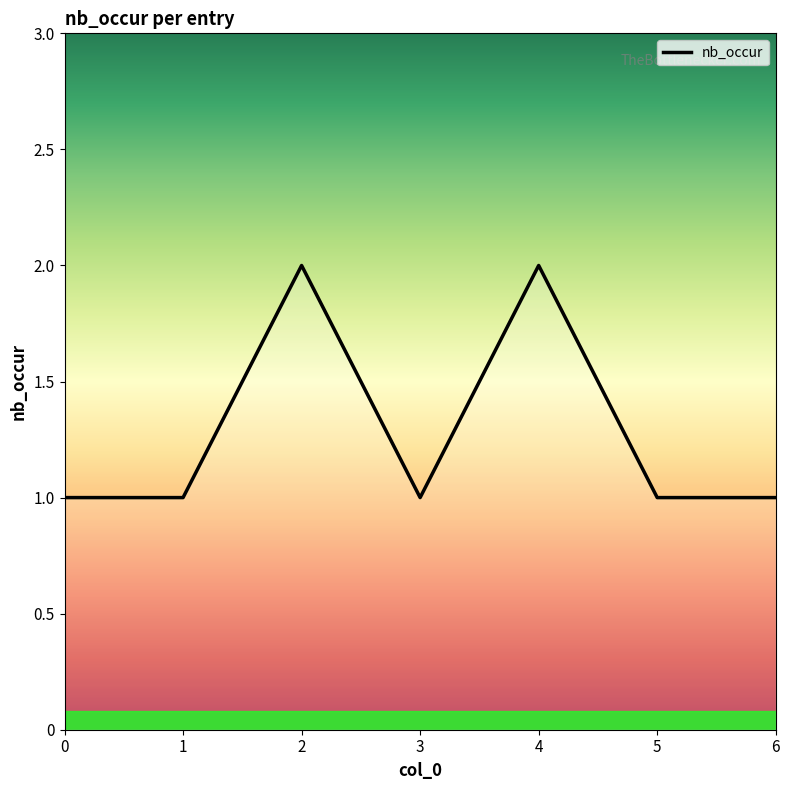

What is the change in value from 0 to 2?

+1